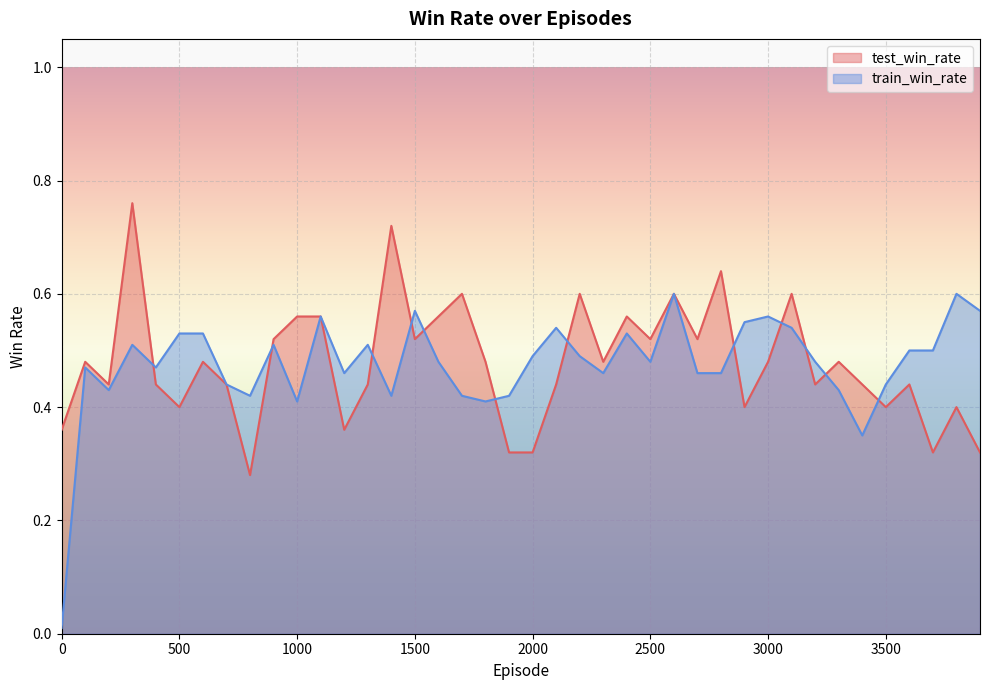

What is the maximum value shown in the chart?

0.8